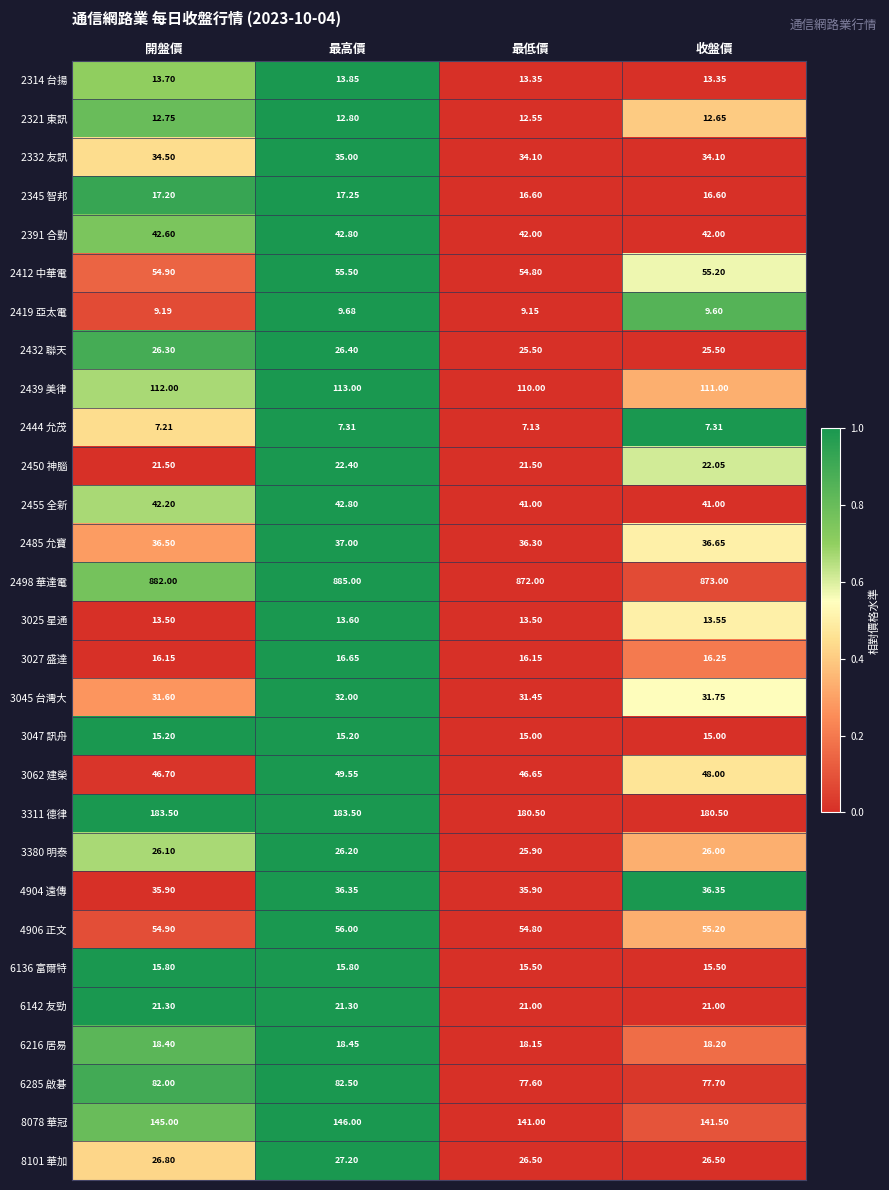

Which category has the highest value across all series?

最高價